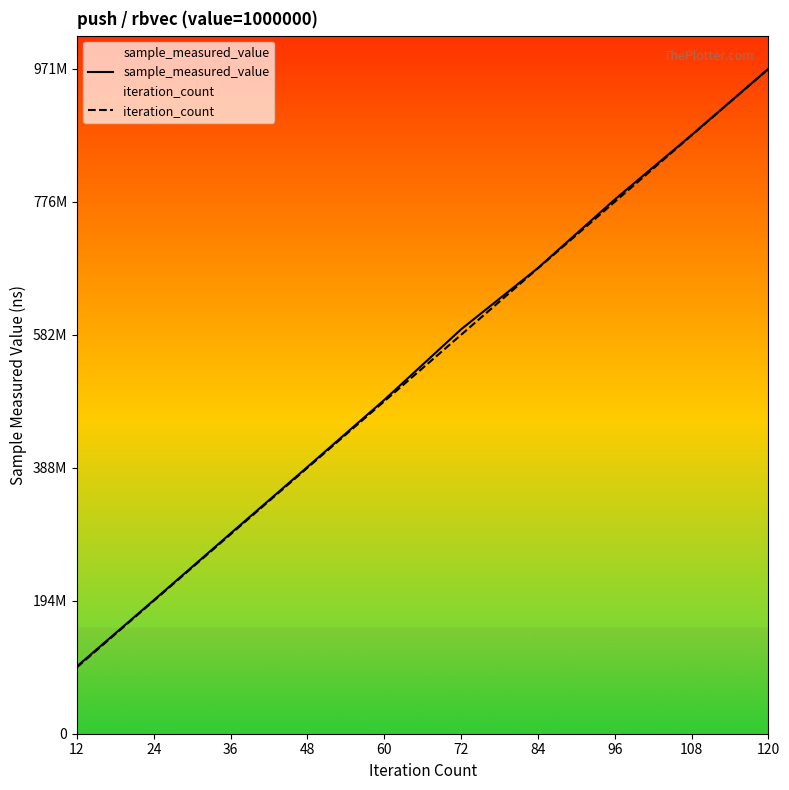

What value does the sample_measured_value series have at 60?

487573582.0